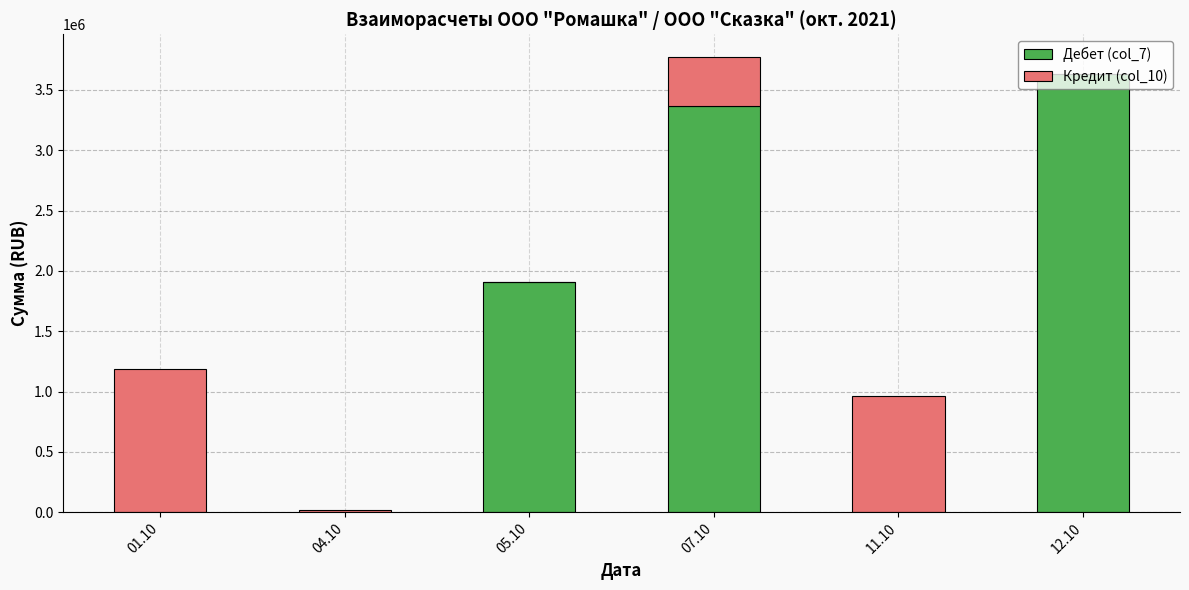

What is the maximum value for Дебет (col_7)?

3634396.6